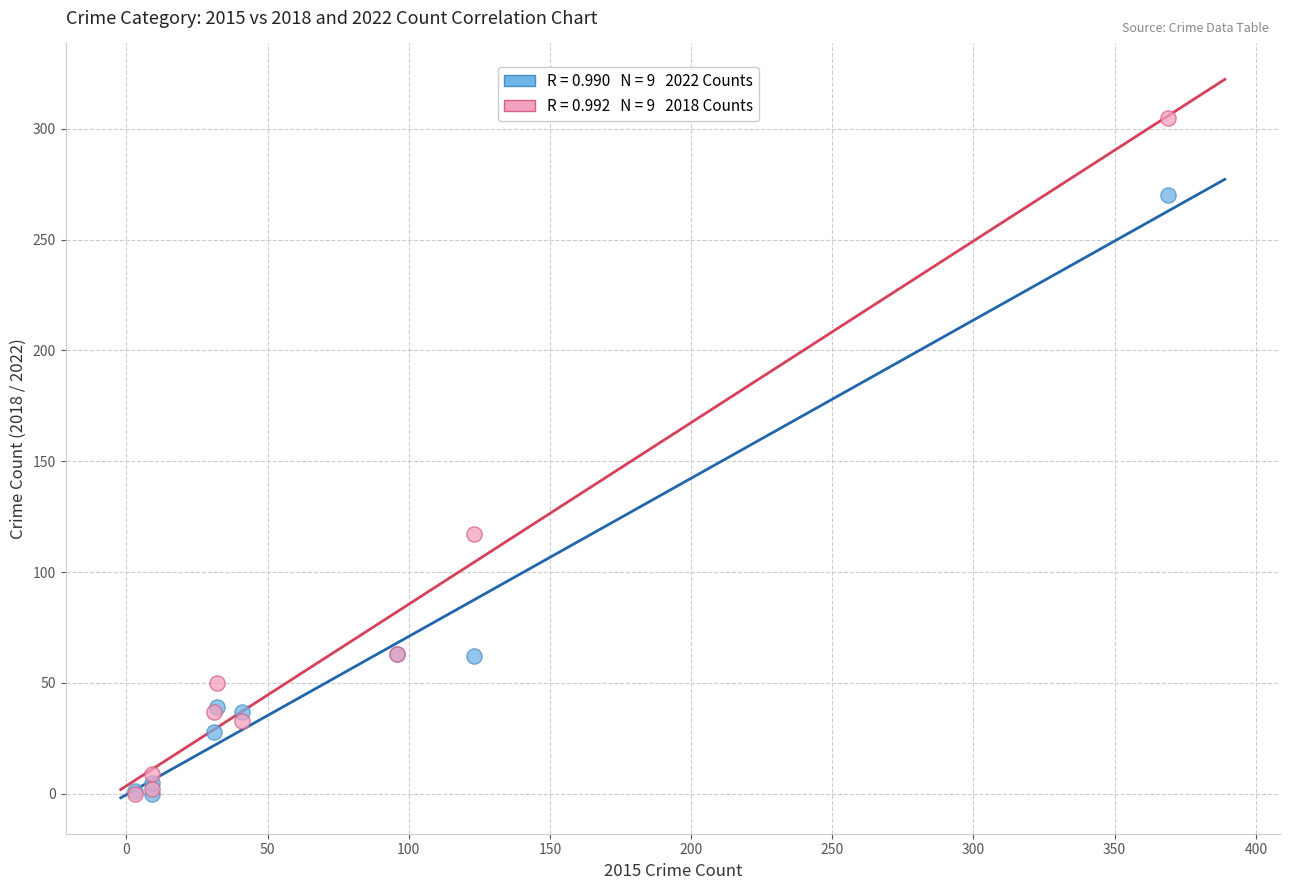

Across all series, what Y value is closest to 152?

117